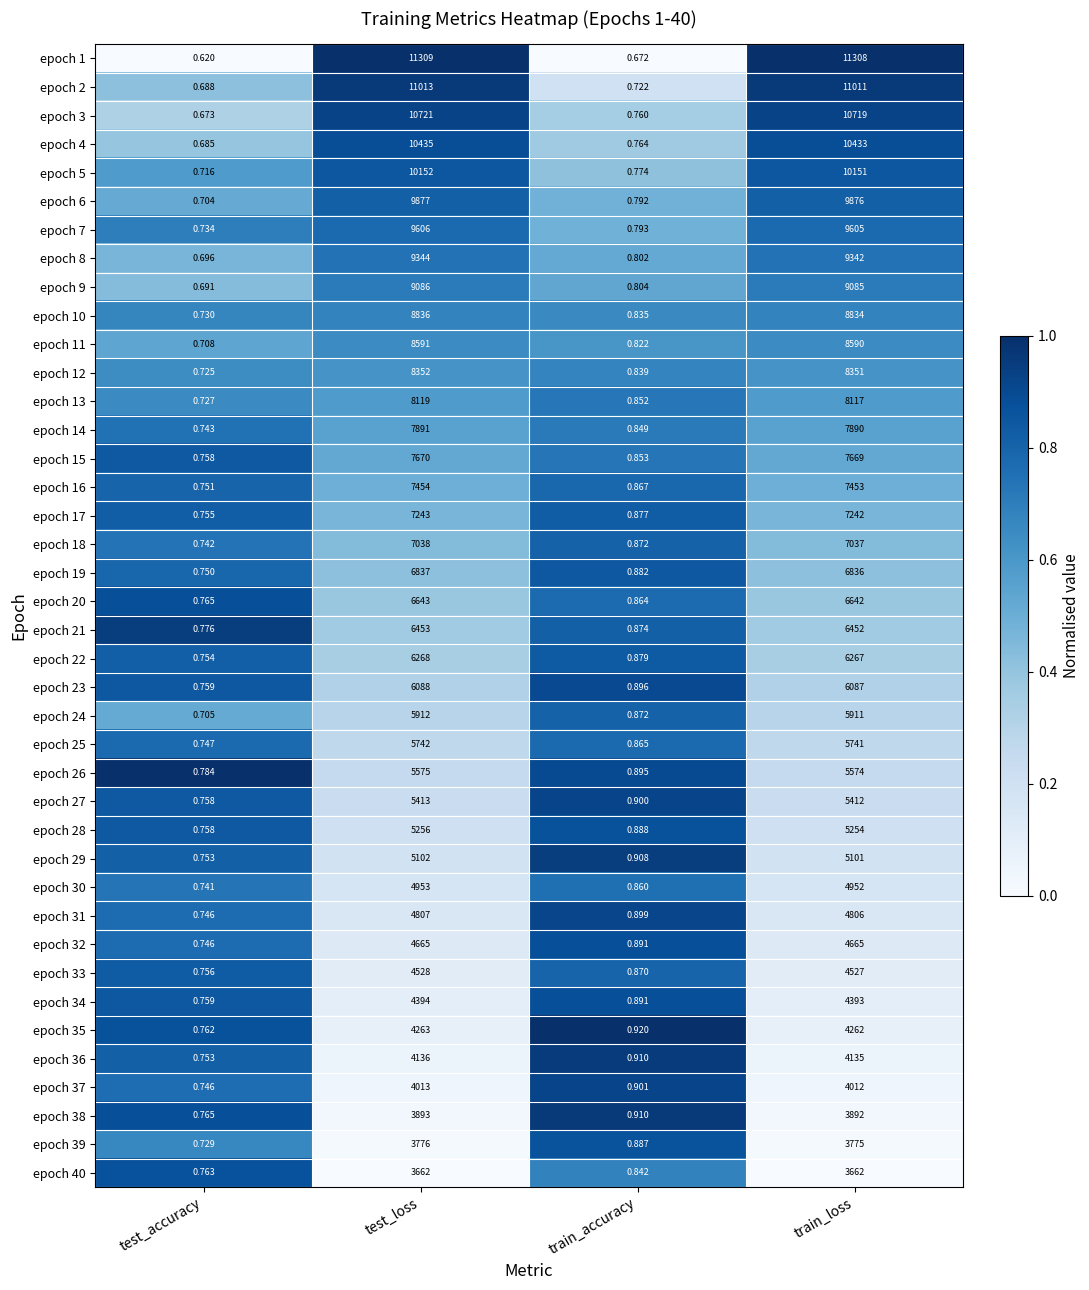

Which category has the lowest value across all series?

test_accuracy